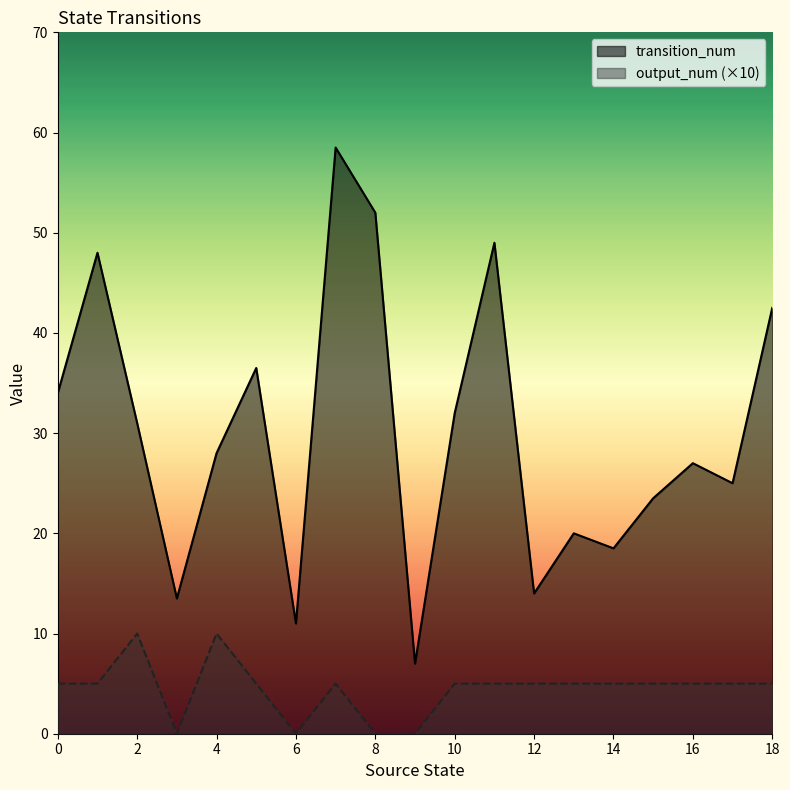

What is the difference between the second highest and minimum values in the output_num series?

1